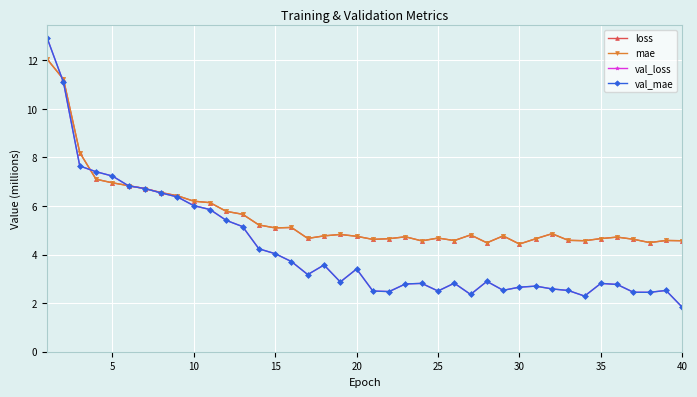

What is the minimum value for mae?

4.4